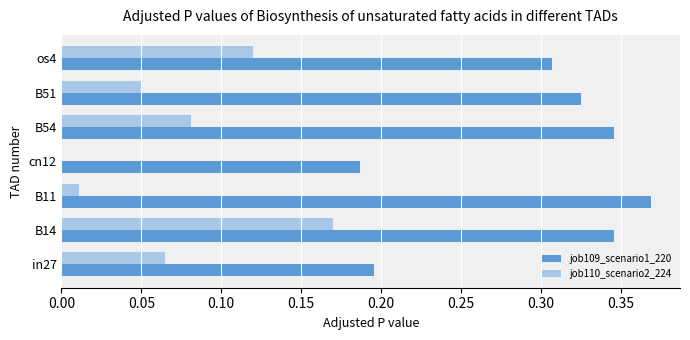

What are all the series names shown in the legend?

job109_scenario1_220, job110_scenario2_224